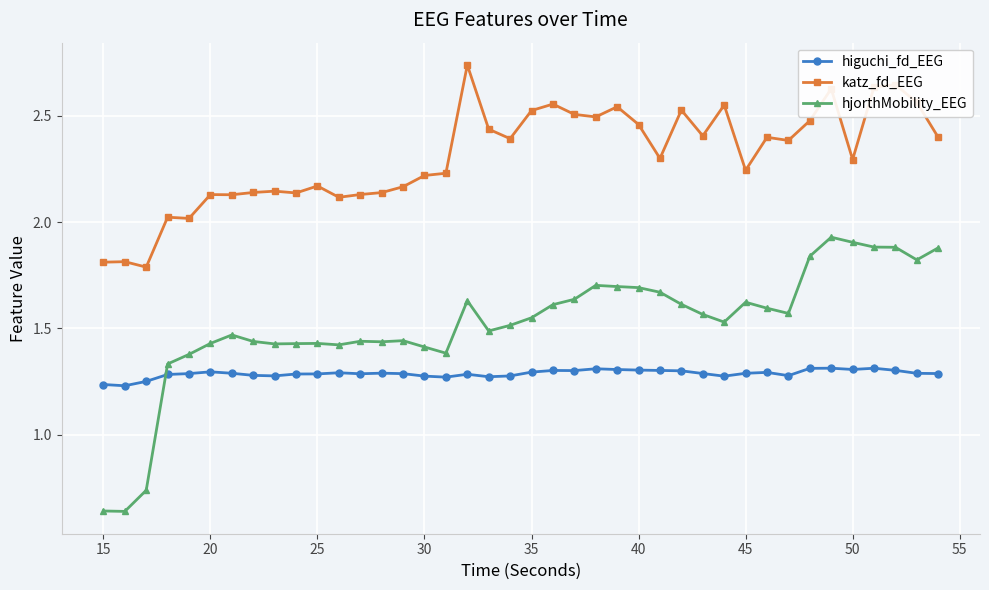

At how many categories does at least one series exceed 0?

40